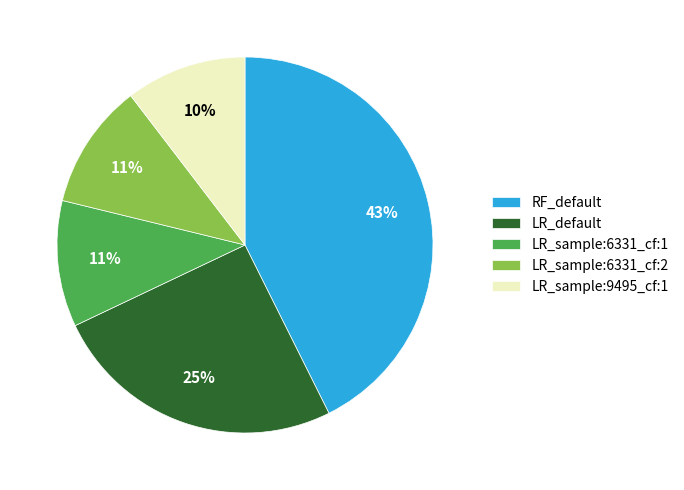

Is there a majority slice in this chart?

No